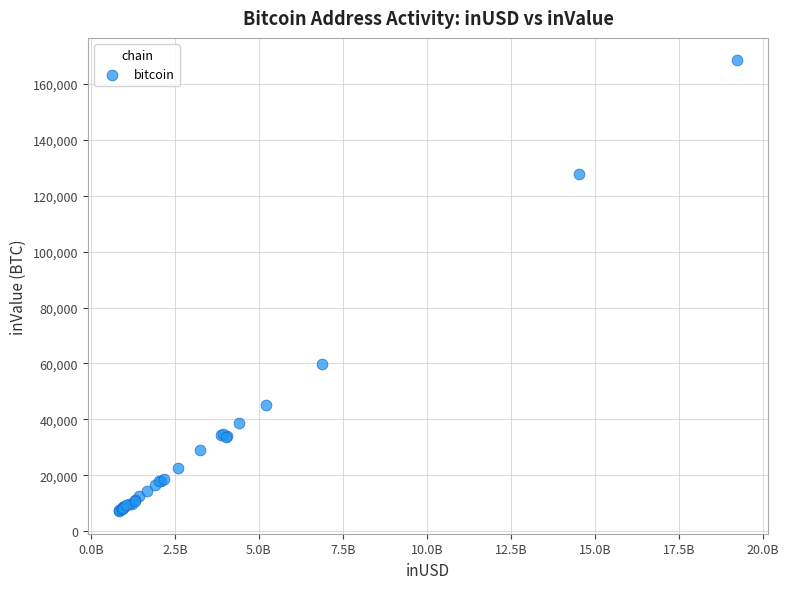

What Y value in the scatter plot is closest to 87760?

59680.4